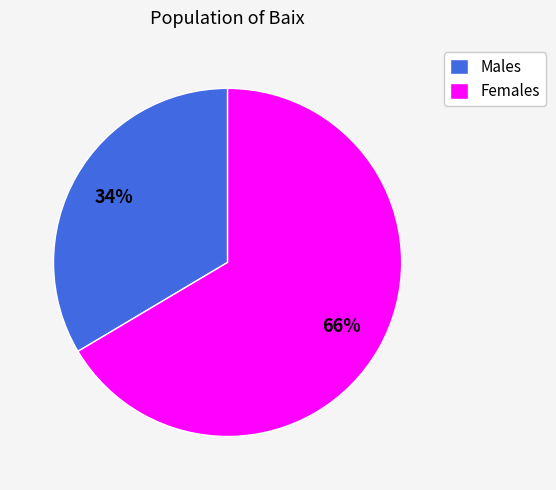

Does Females represent more than half of the total?

Yes